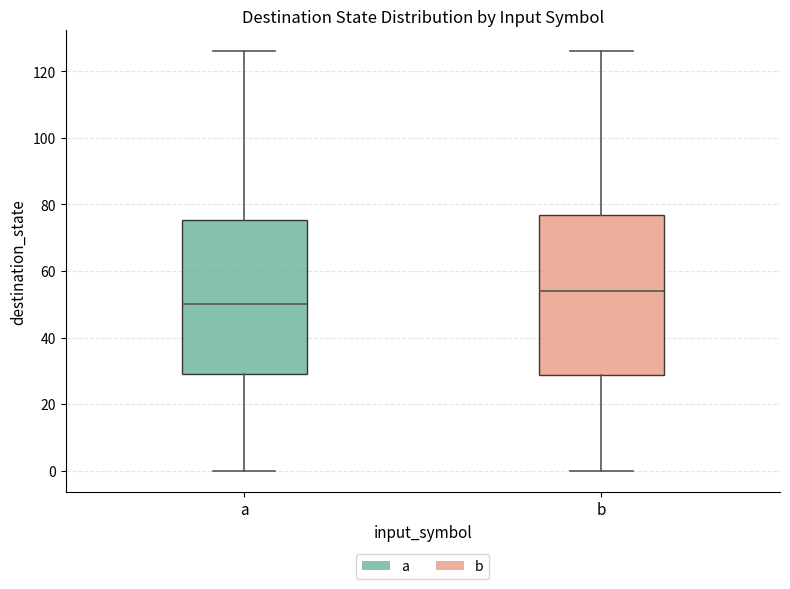

Where is the lower edge of the box for b on the y-axis? The values are not printed on the chart, so give them approximately, as read against the axis.

28